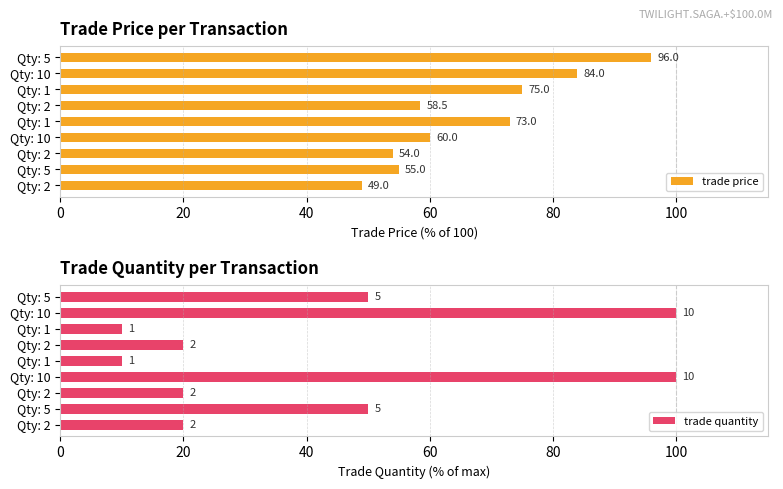

How many data points in trade price are less than 60?

4